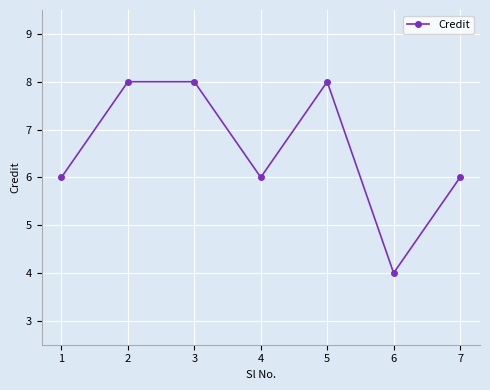

What is the change in value from 1 to 5?

+2